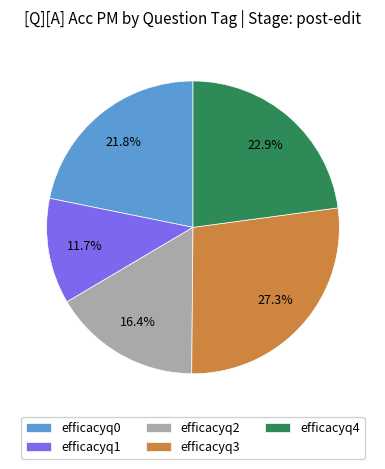

What percentage is the efficacyq3 slice, to the nearest percent?

27%